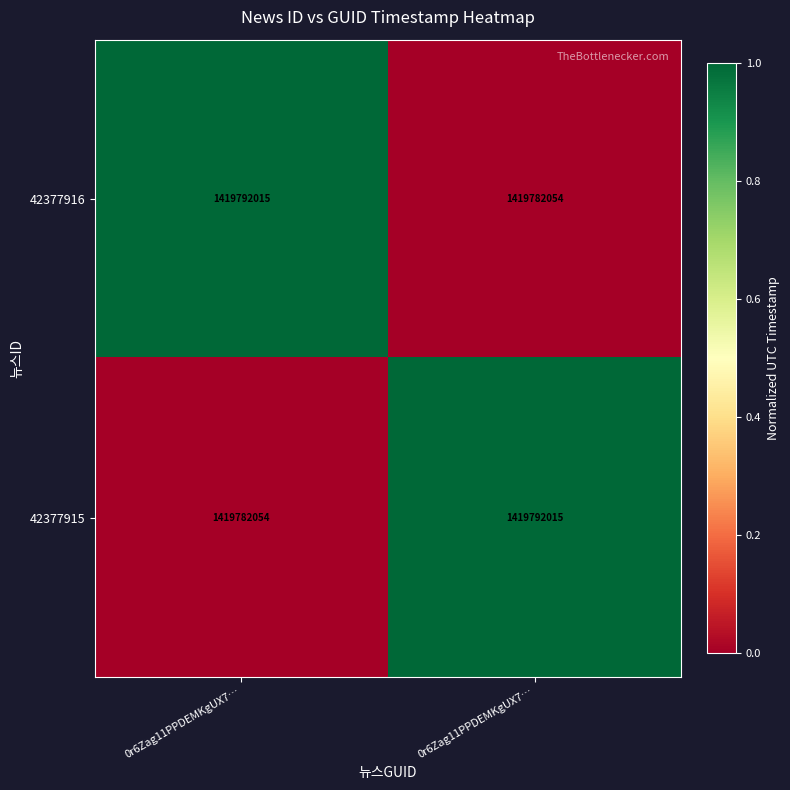

Which series has the largest total across all categories?

42377916